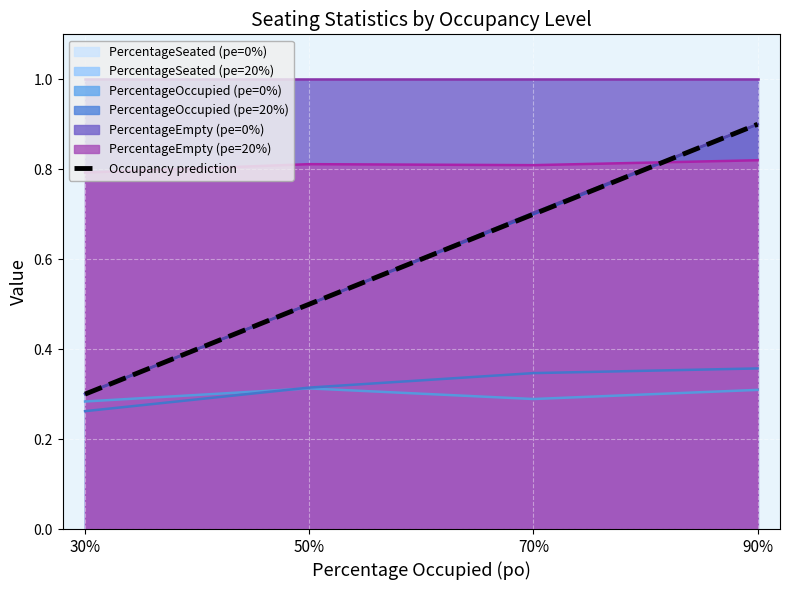

How many lines are shown in the chart?

1